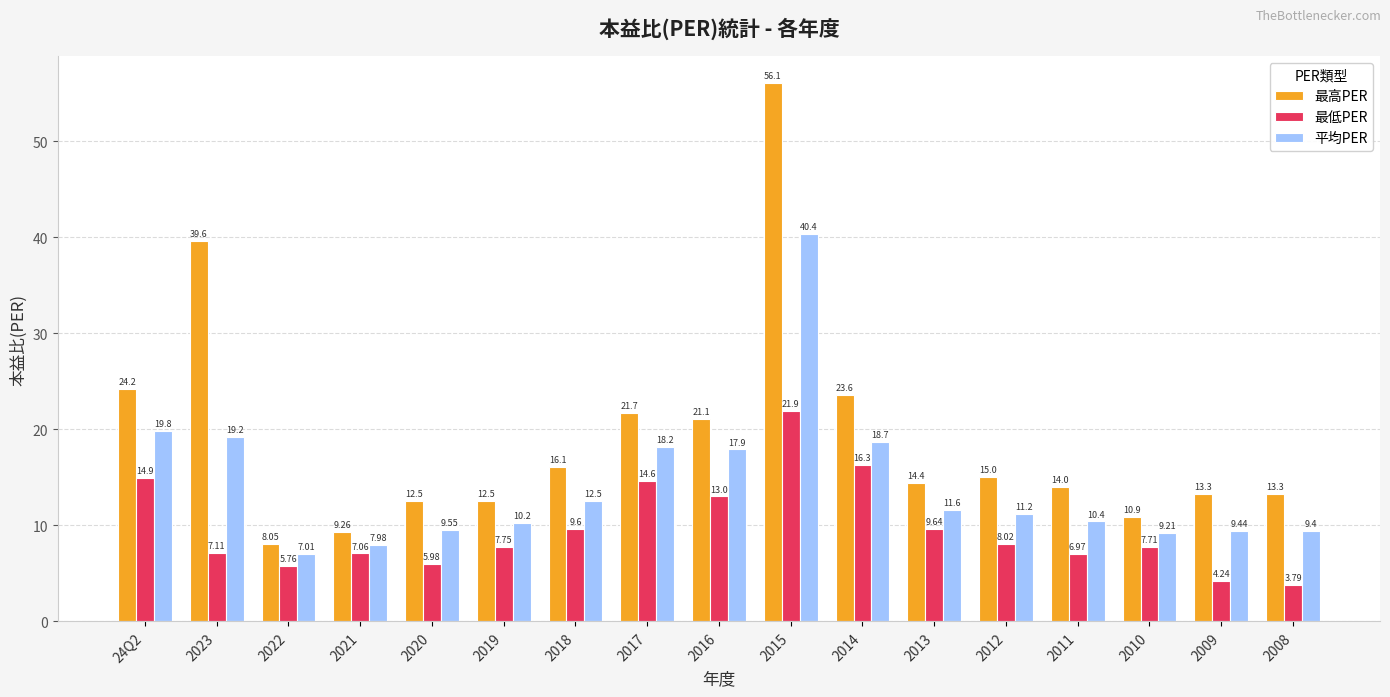

Is the value of 最高PER at 2021 greater than the value of 最低PER at 2017?

No